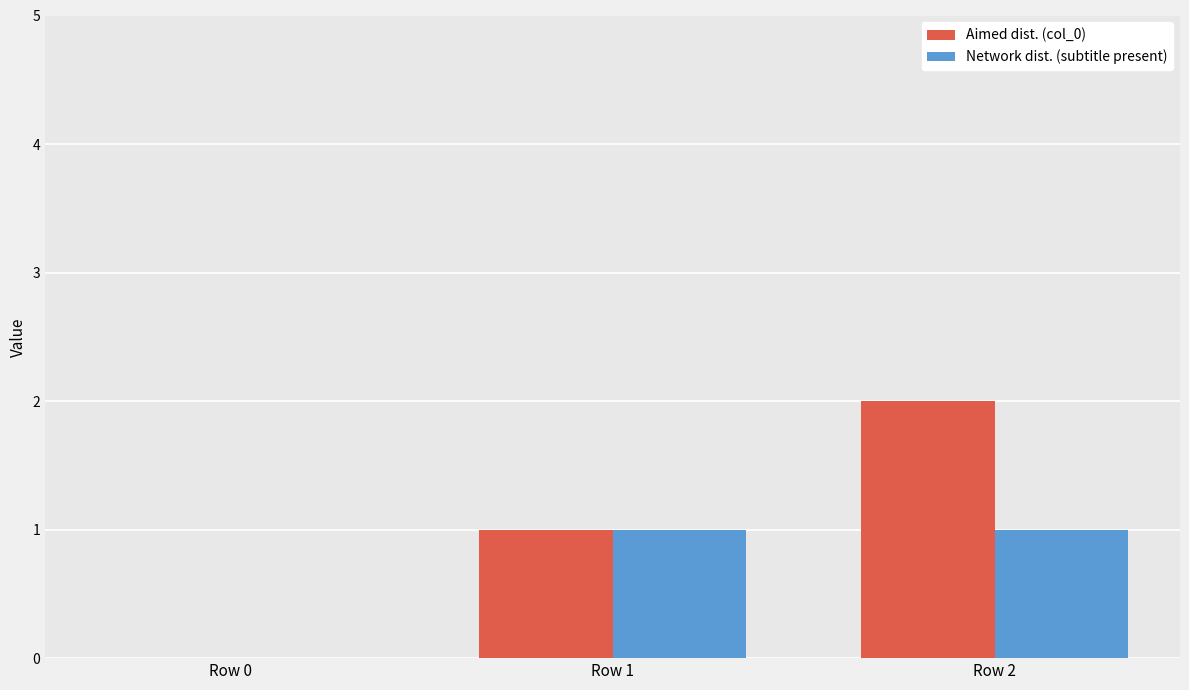

Reading left to right, extract all data points from this chart.

Aimed dist. (col_0): Row 0=0	Row 1=1	Row 2=2
Network dist. (subtitle present): Row 0=0	Row 1=1	Row 2=1